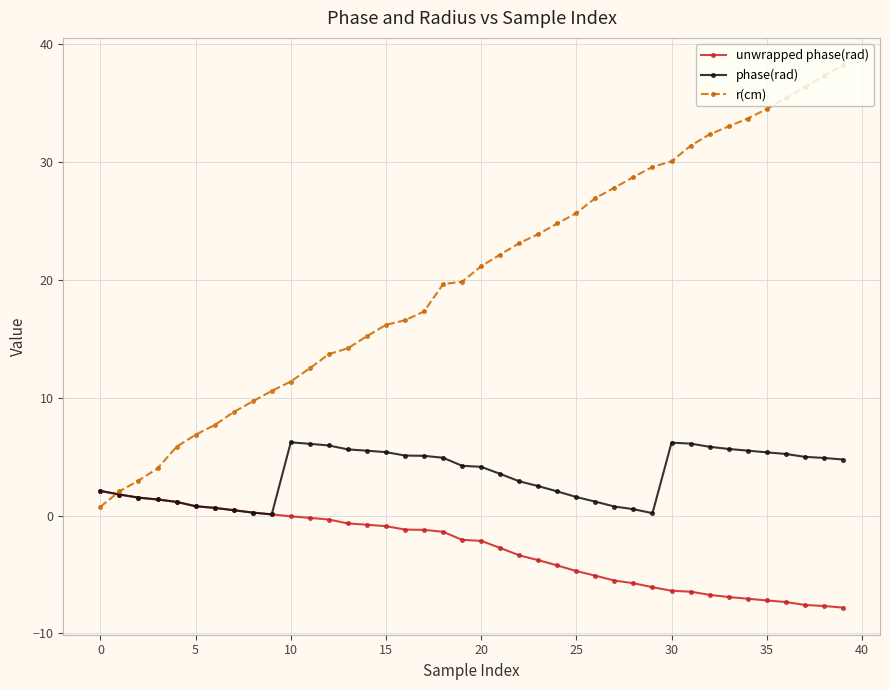

What is the difference between the second highest and second lowest values in the unwrapped phase(rad) series?

9.5